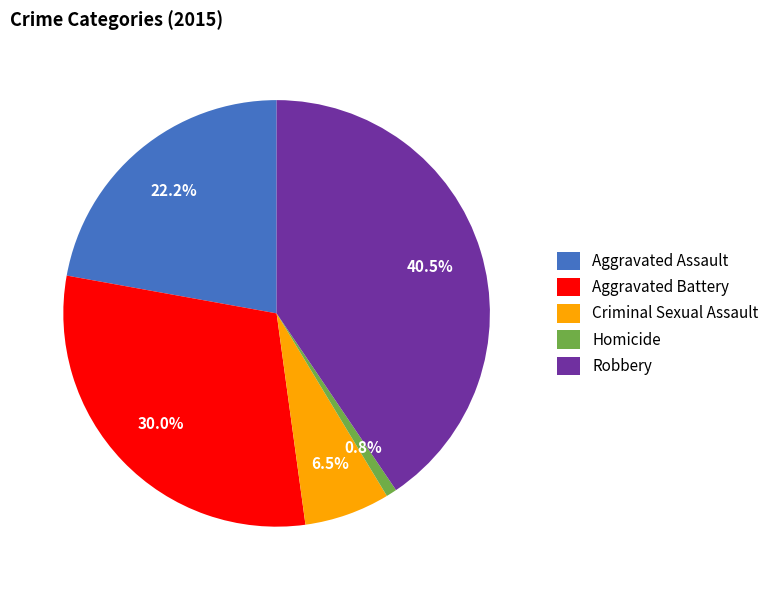

Is there a majority slice in this chart?

No